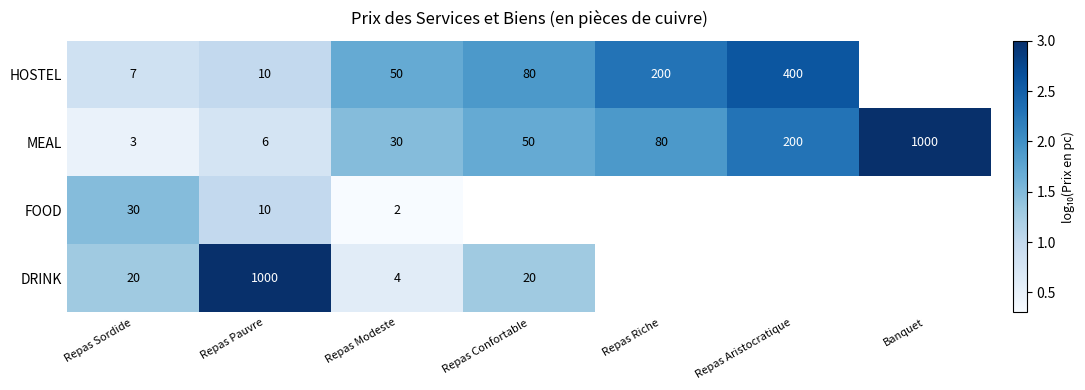

True or false: HOSTEL has a value of 0.4 at Repas Modeste.

False